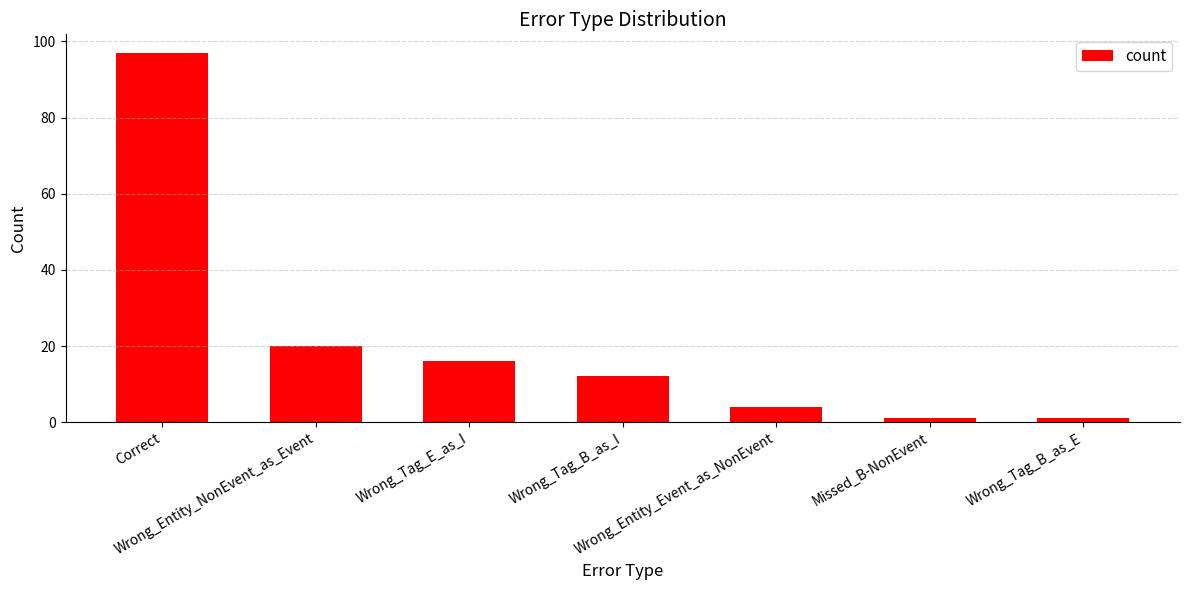

What is the ratio of the value at Correct to the value at Wrong_Tag_E_as_I?

6.1